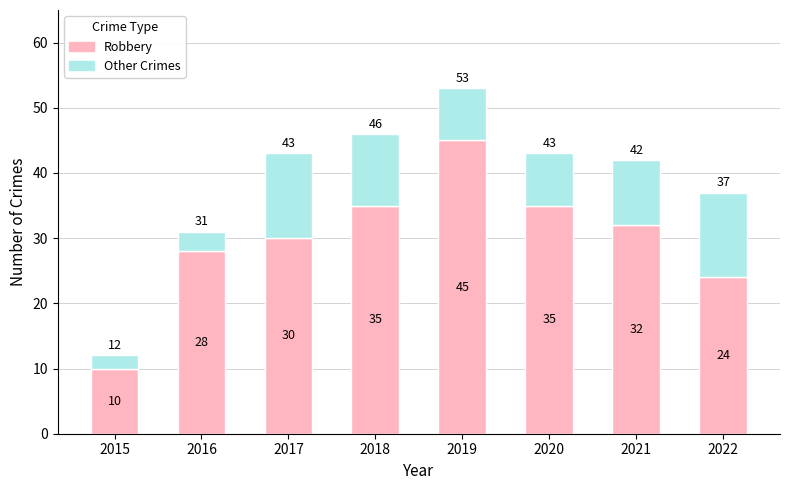

What is the maximum value for Robbery?

45